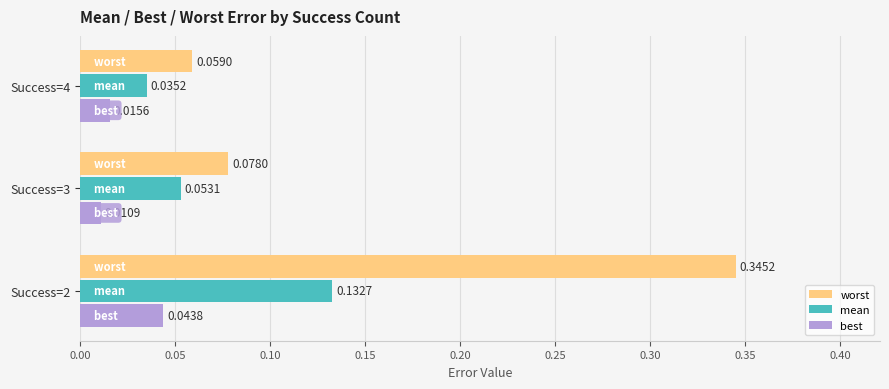

What is the total value across all series at Success=2?

0.5